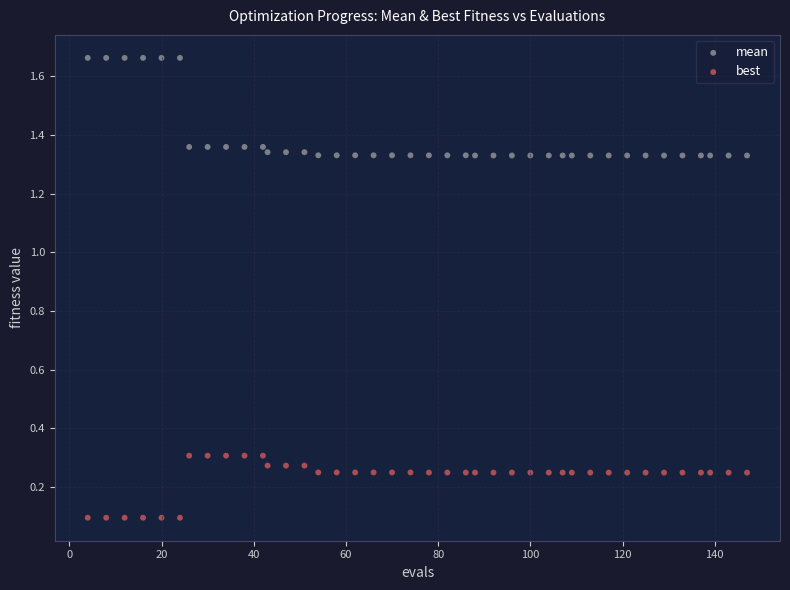

Which series reaches the maximum Y coordinate?

mean